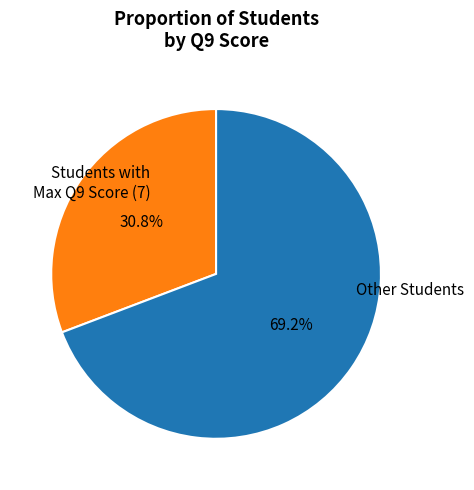

Does any single category account for the majority?

Yes